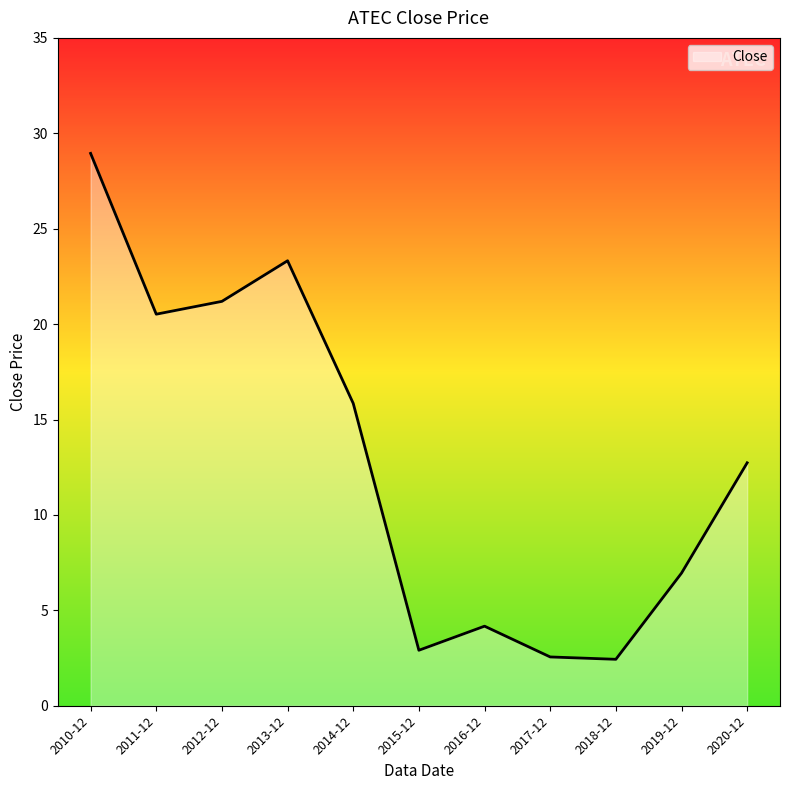

What is the difference between the maximum and minimum values?

26.5